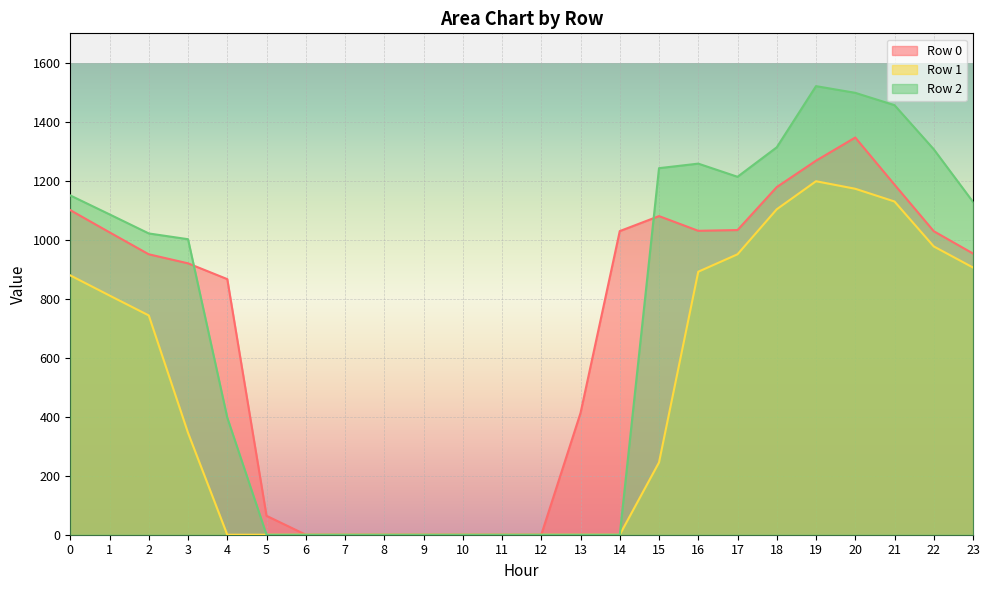

At how many categories does at least one series exceed 33?

17